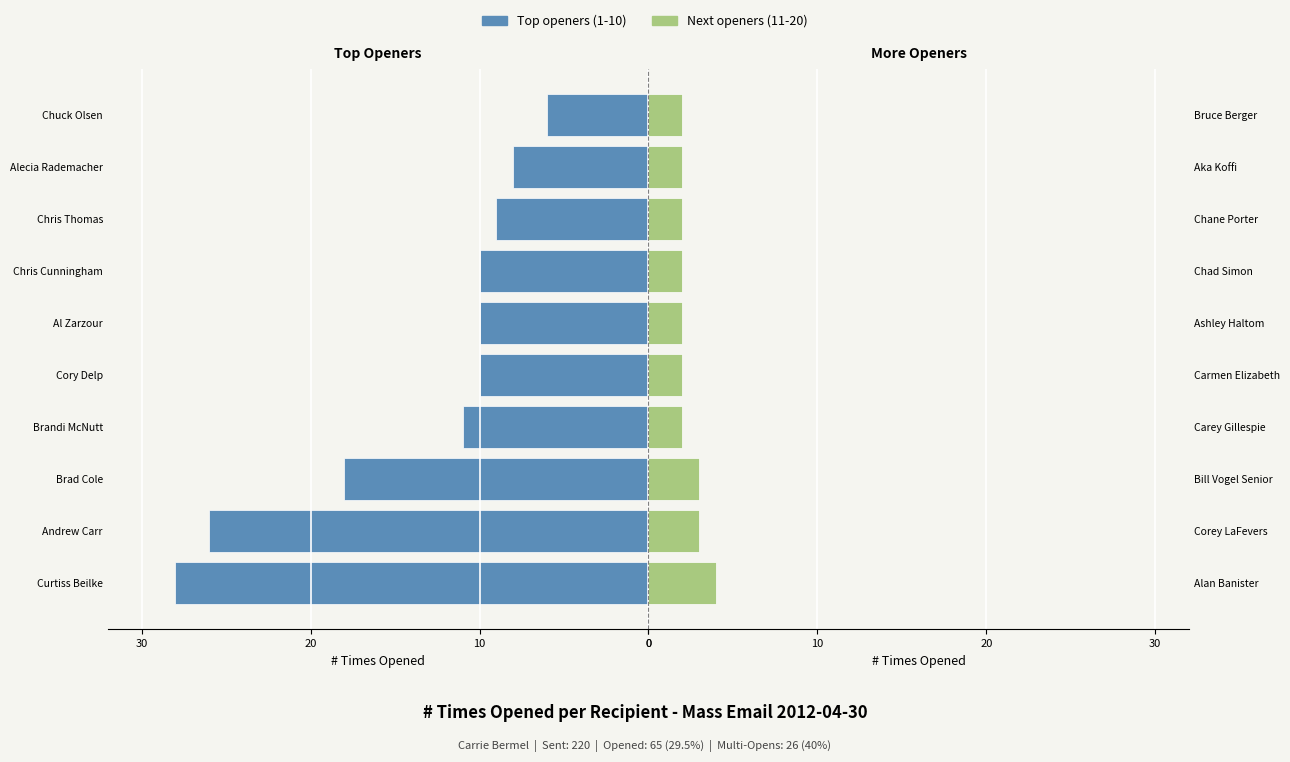

Which series has the largest range (max minus min)?

Top openers (1-10)